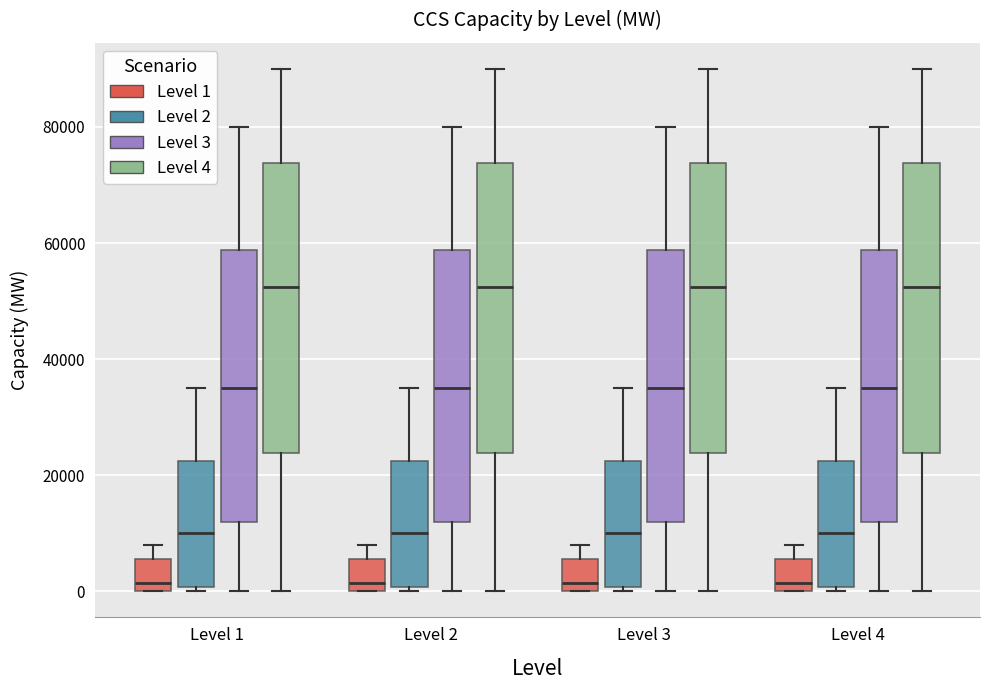

Reading left to right, transcribe this box plot: for each box, give where its median line is, the range the box spans, and where its two whiskers end, as read against the y-axis. The values are not printed on the chart, so give them approximately, as read against the axis.

Level 1 (Level 1): median 2000, box 0 to 6000, whiskers 0 to 8000
Level 1 (Level 2): median 10000, box 0 to 22000, whiskers 0 (just below the box's lower edge) to 36000
Level 1 (Level 3): median 36000, box 12000 to 58000, whiskers 0 to 80000
Level 1 (Level 4): median 52000, box 24000 to 74000, whiskers 0 to 90000
Level 2 (Level 1): median 2000, box 0 to 6000, whiskers 0 to 8000
Level 2 (Level 2): median 10000, box 0 to 22000, whiskers 0 (just below the box's lower edge) to 36000
Level 2 (Level 3): median 36000, box 12000 to 58000, whiskers 0 to 80000
Level 2 (Level 4): median 52000, box 24000 to 74000, whiskers 0 to 90000
Level 3 (Level 1): median 2000, box 0 to 6000, whiskers 0 to 8000
Level 3 (Level 2): median 10000, box 0 to 22000, whiskers 0 (just below the box's lower edge) to 36000
Level 3 (Level 3): median 36000, box 12000 to 58000, whiskers 0 to 80000
Level 3 (Level 4): median 52000, box 24000 to 74000, whiskers 0 to 90000
Level 4 (Level 1): median 2000, box 0 to 6000, whiskers 0 to 8000
Level 4 (Level 2): median 10000, box 0 to 22000, whiskers 0 (just below the box's lower edge) to 36000
Level 4 (Level 3): median 36000, box 12000 to 58000, whiskers 0 to 80000
Level 4 (Level 4): median 52000, box 24000 to 74000, whiskers 0 to 90000